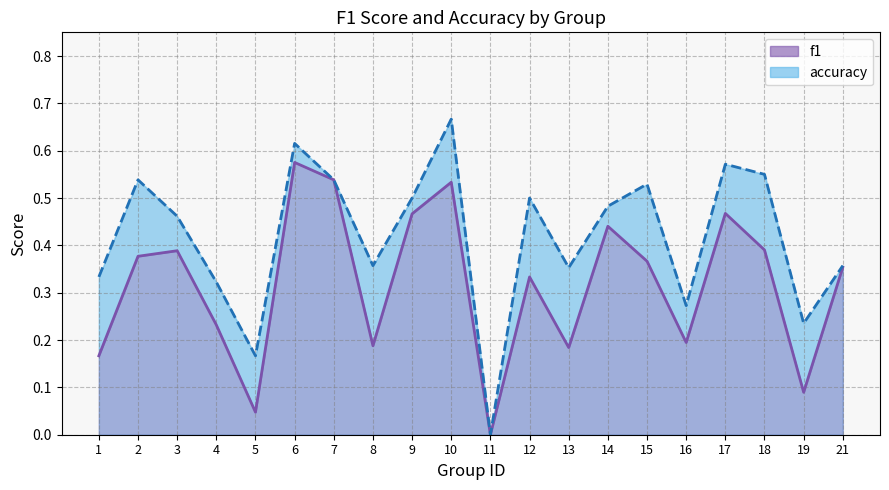

How many interior local valleys does the accuracy series have?

6